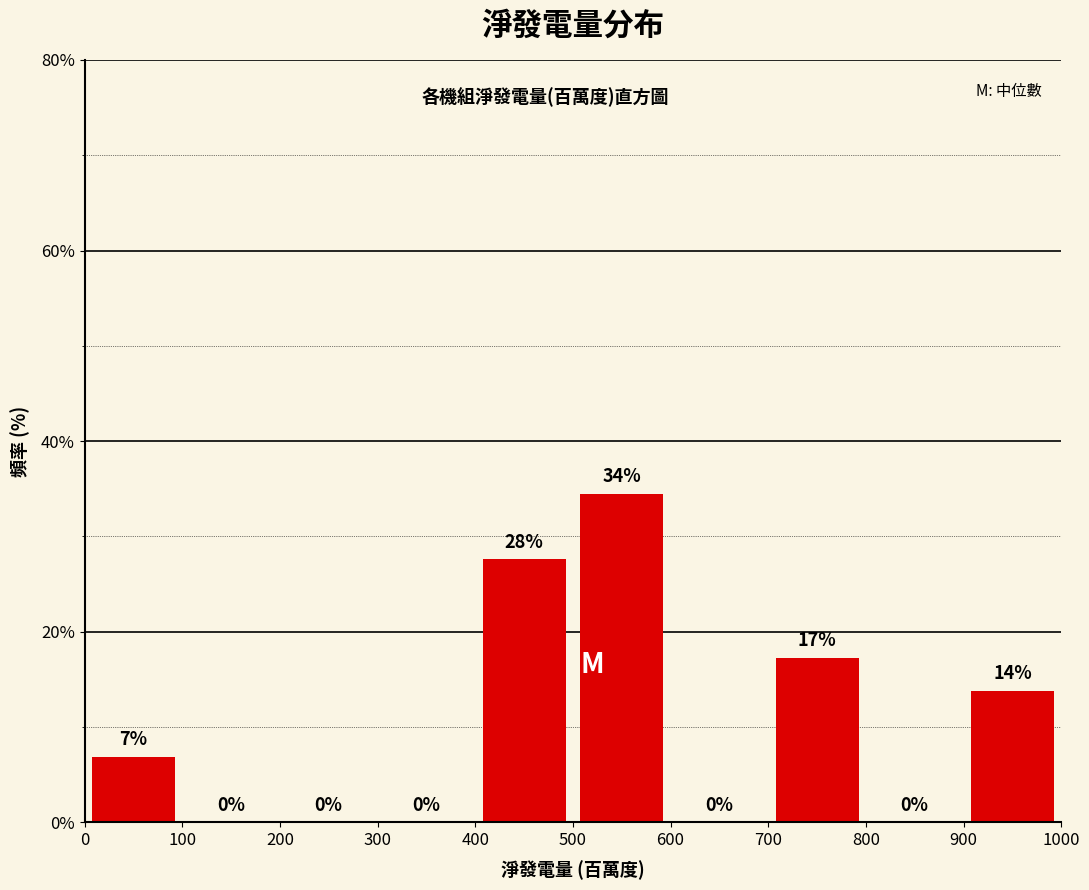

Over which range of the x-axis is the bar tallest?

500 to 600